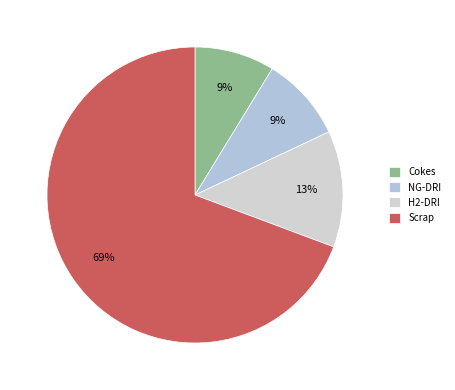

How many segments does this pie chart have?

4